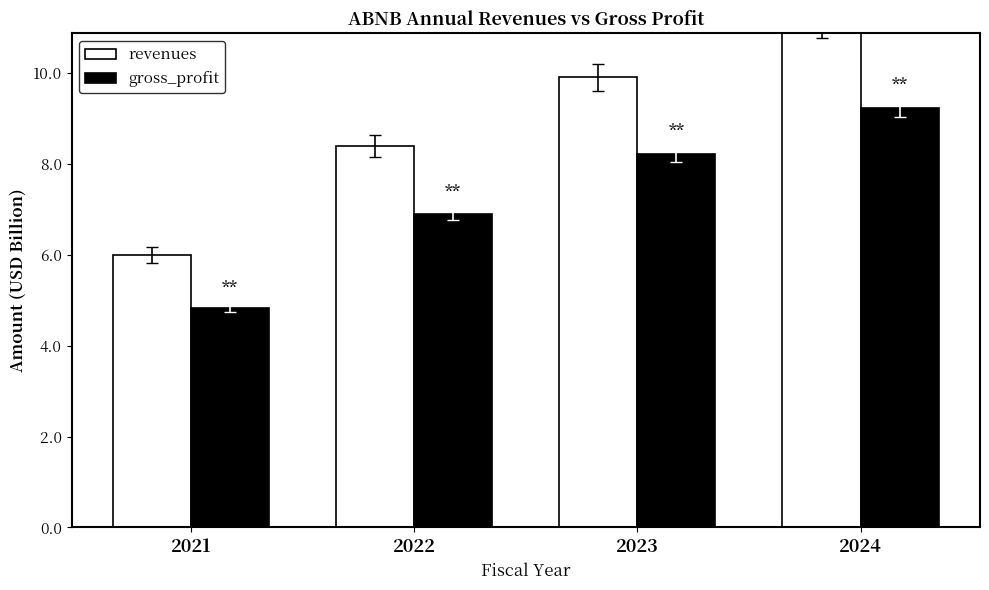

Between 2022 and 2023, which series saw the biggest shift?

revenues